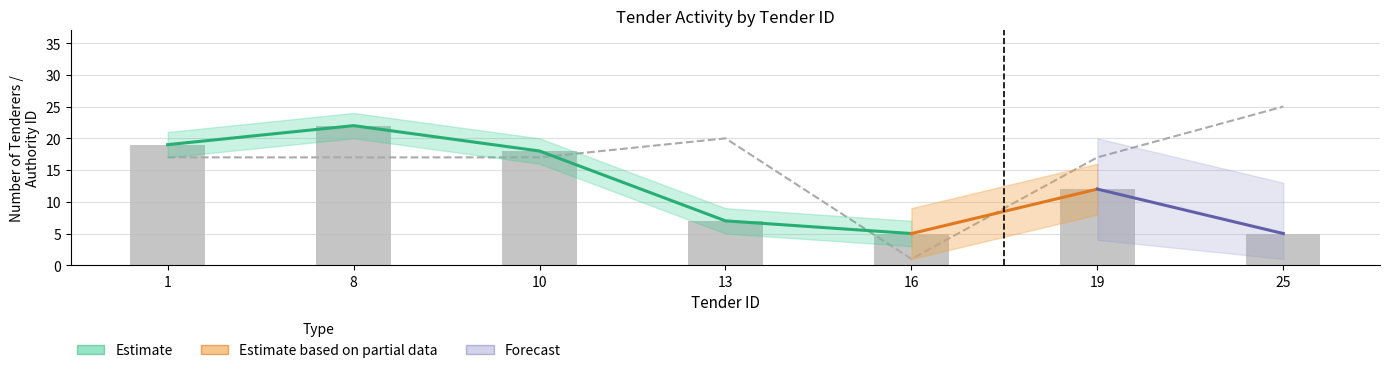

At which label does publicAuthority/id first exceed 17?

13